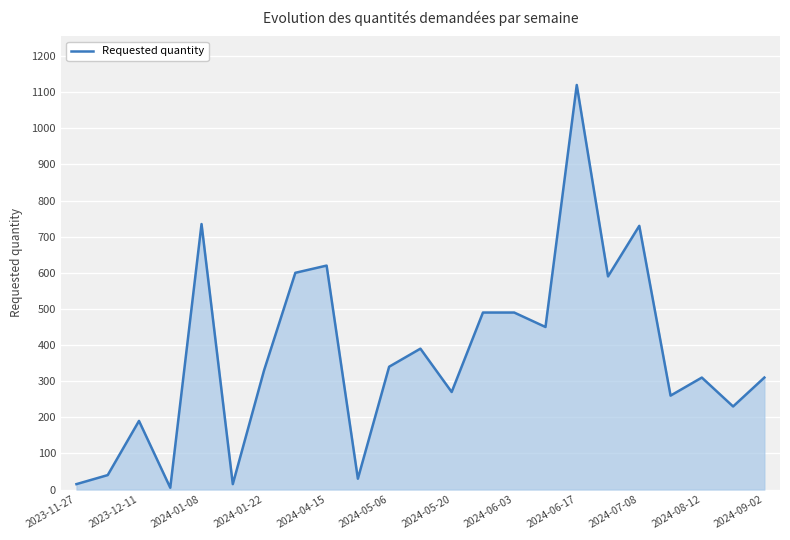

What is the greatest value displayed?

1120